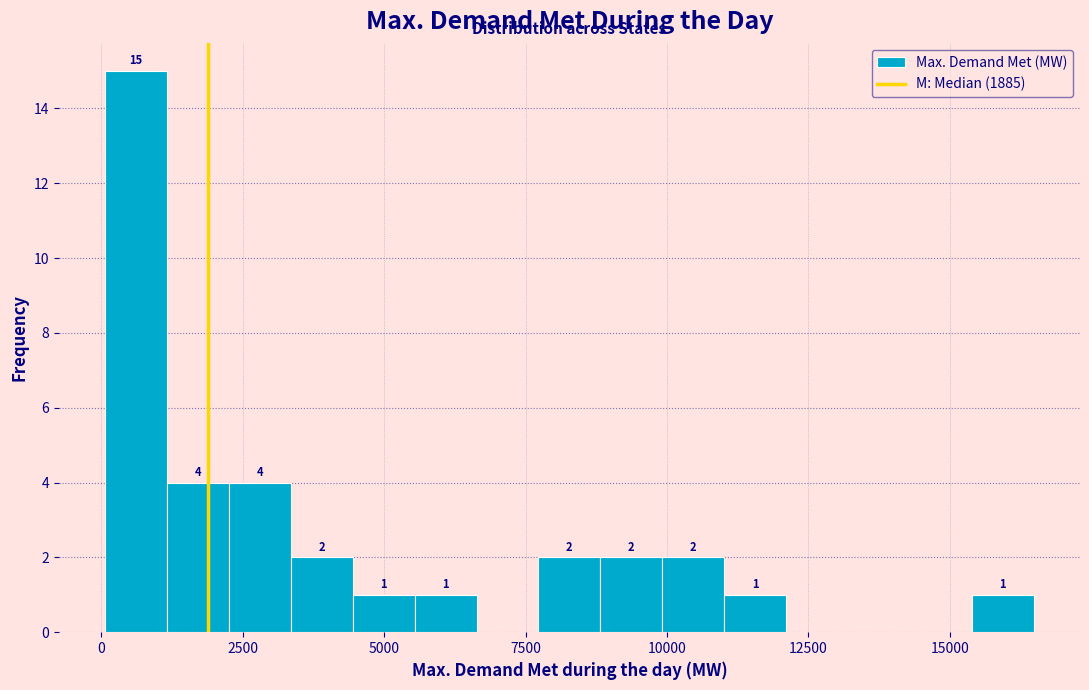

Around what value on the x-axis is the tallest bar? Give the approximate position of its centre, as read against the axis.

500